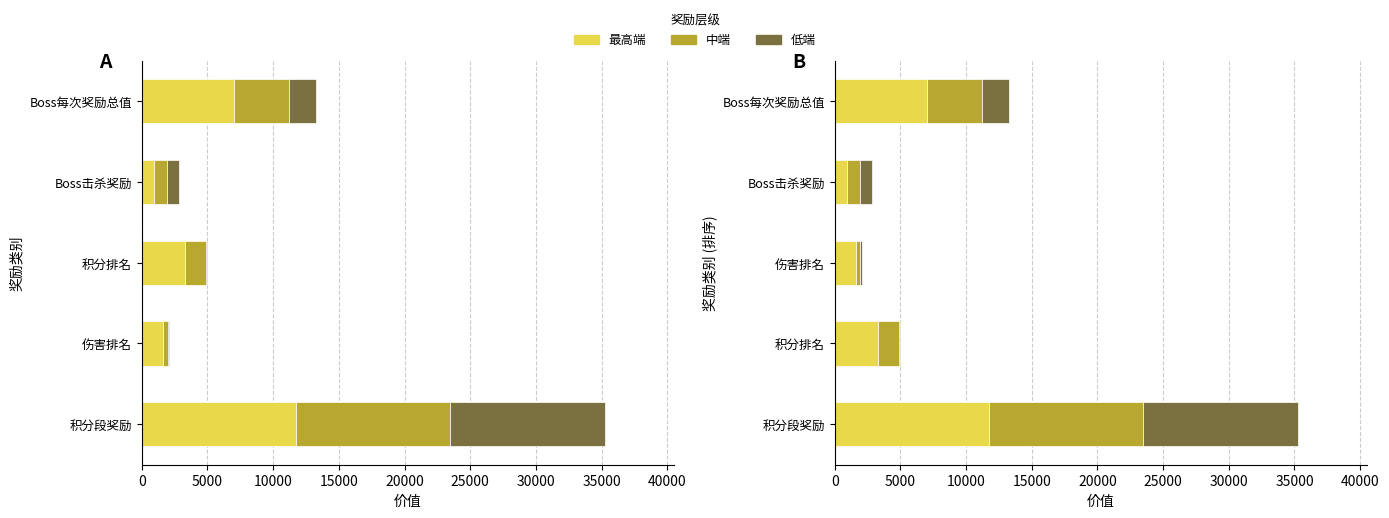

How many values in the 中端 series exceed 1600?

2